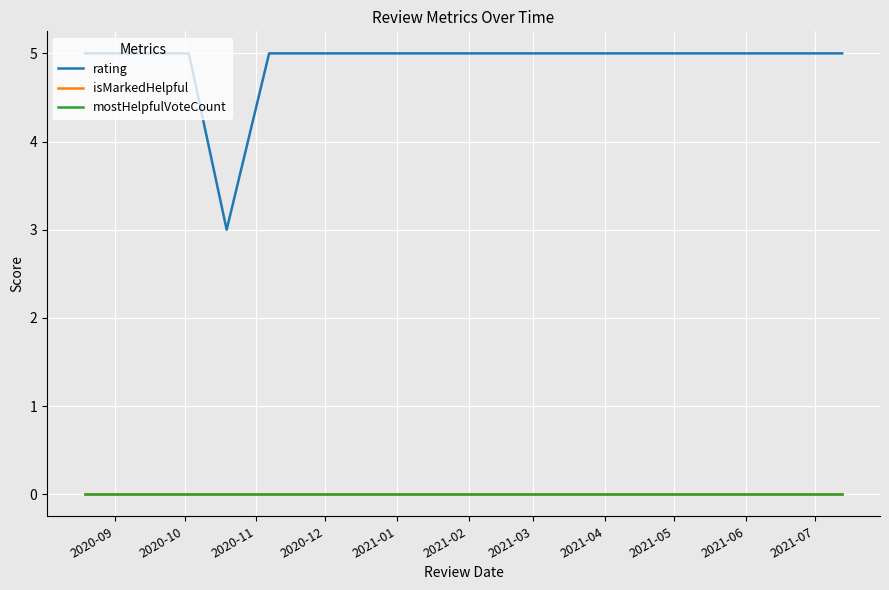

Does the chart have visible grid lines?

Yes